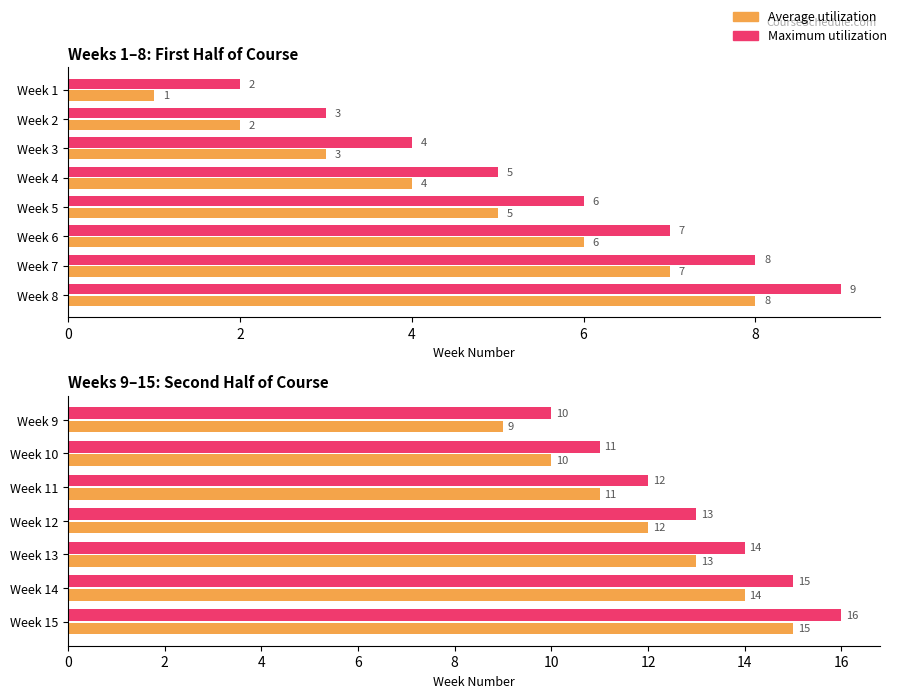

Which series has the widest spread of values?

Average utilization